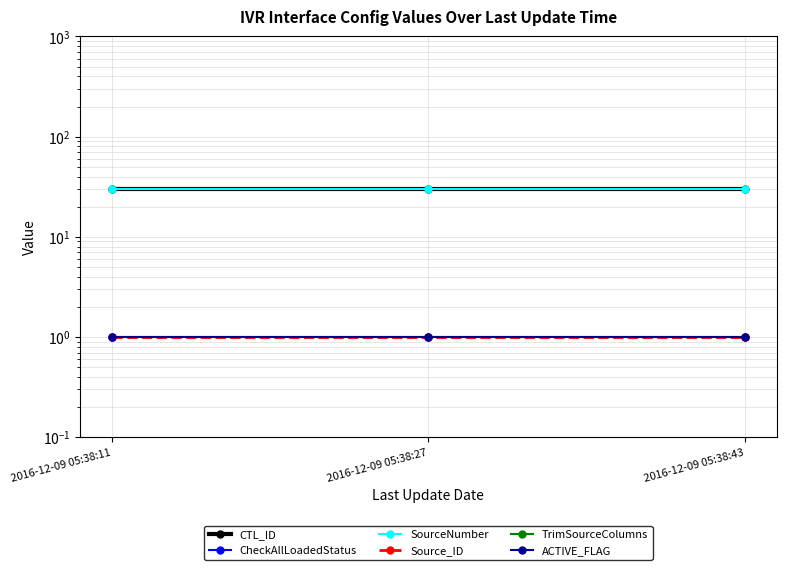

What is the value of the CheckAllLoadedStatus point at the 1st from the left?

1.0